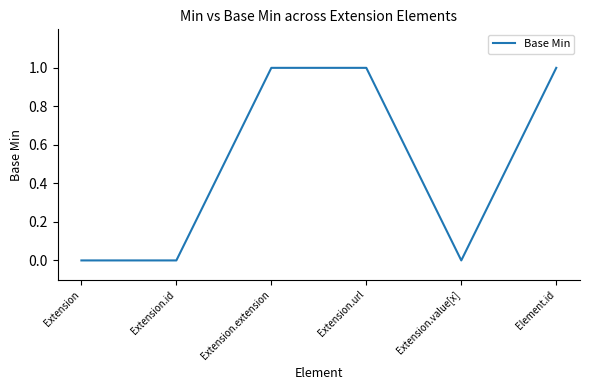

Does the chart display data point markers on the line(s)?

No